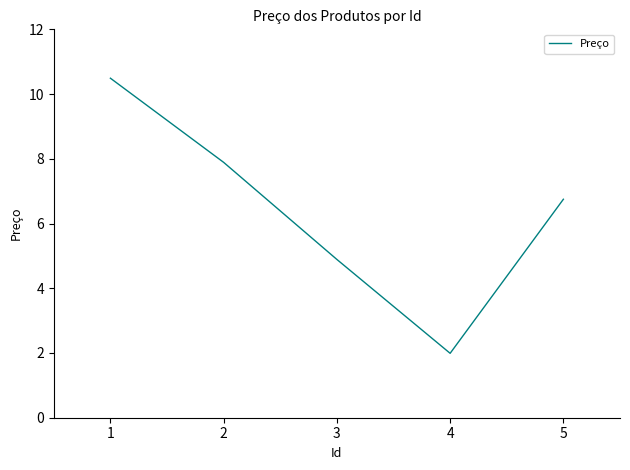

What is the sum of all values?

32.0